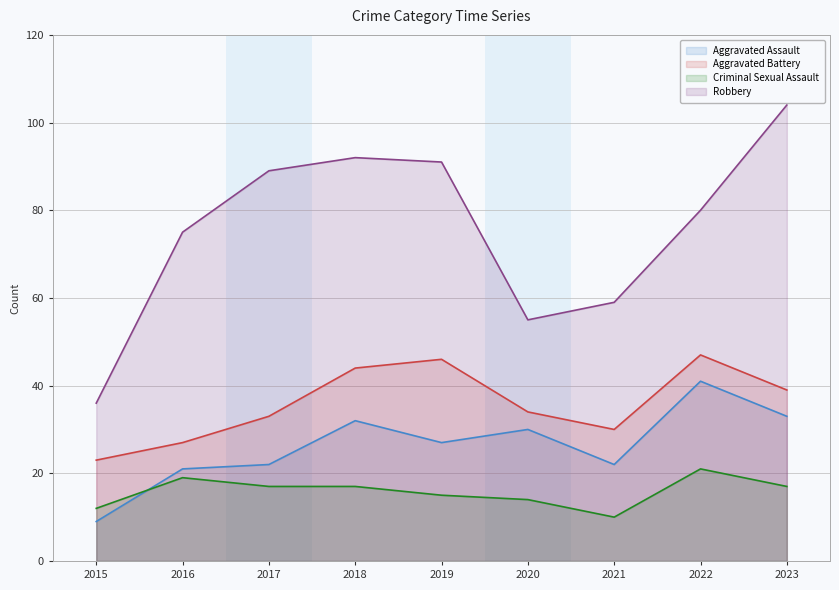

Which series changed the most between 2022 and 2023?

Robbery